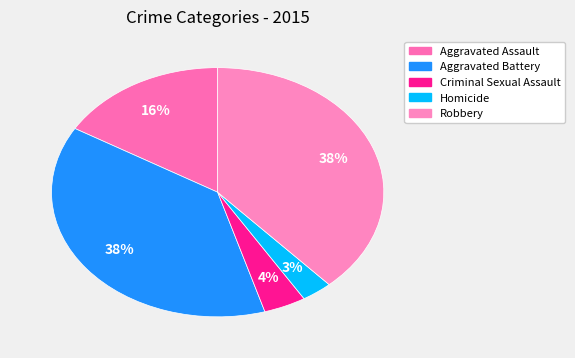

How many segments does this pie chart have?

5